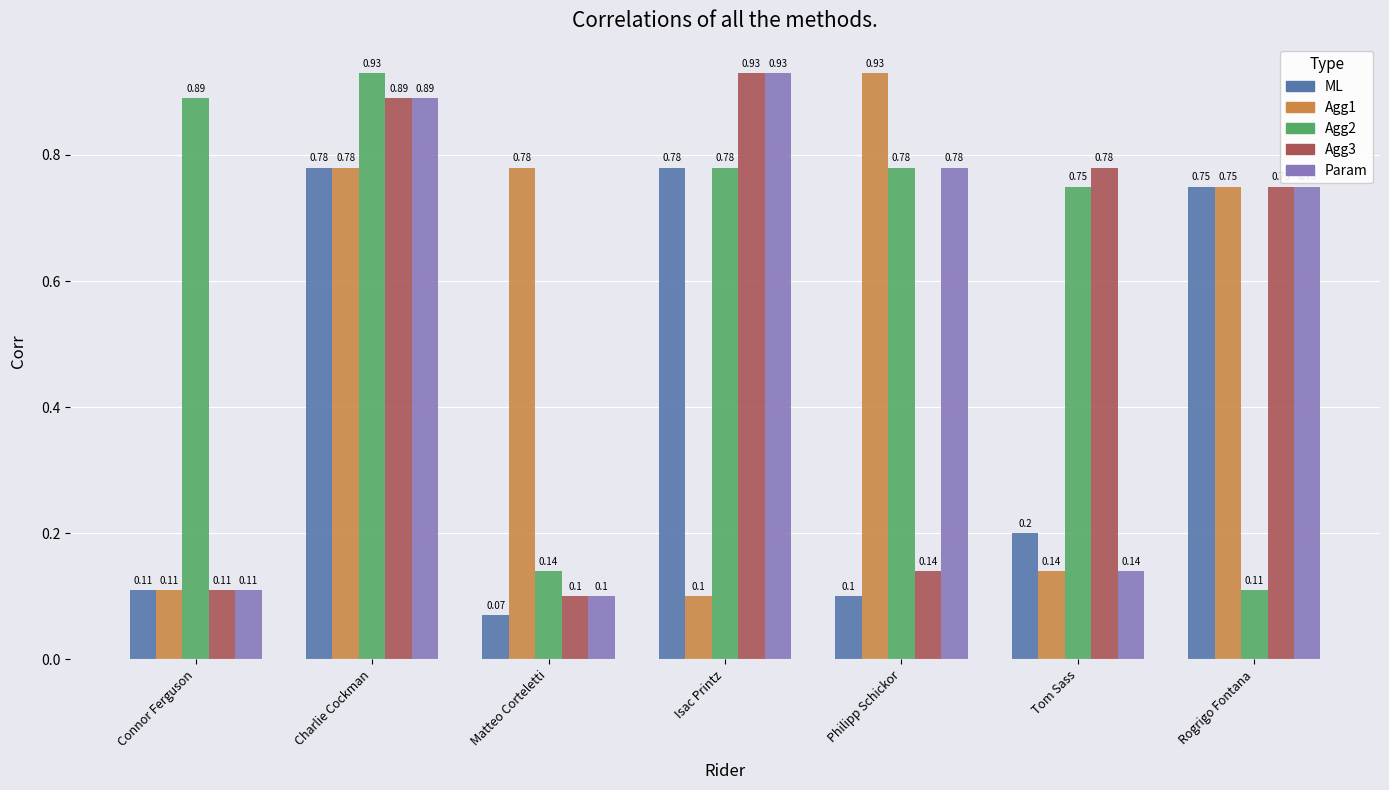

What is the sum of the Agg1 values at Isac Printz and Philipp Schickor?

1.0